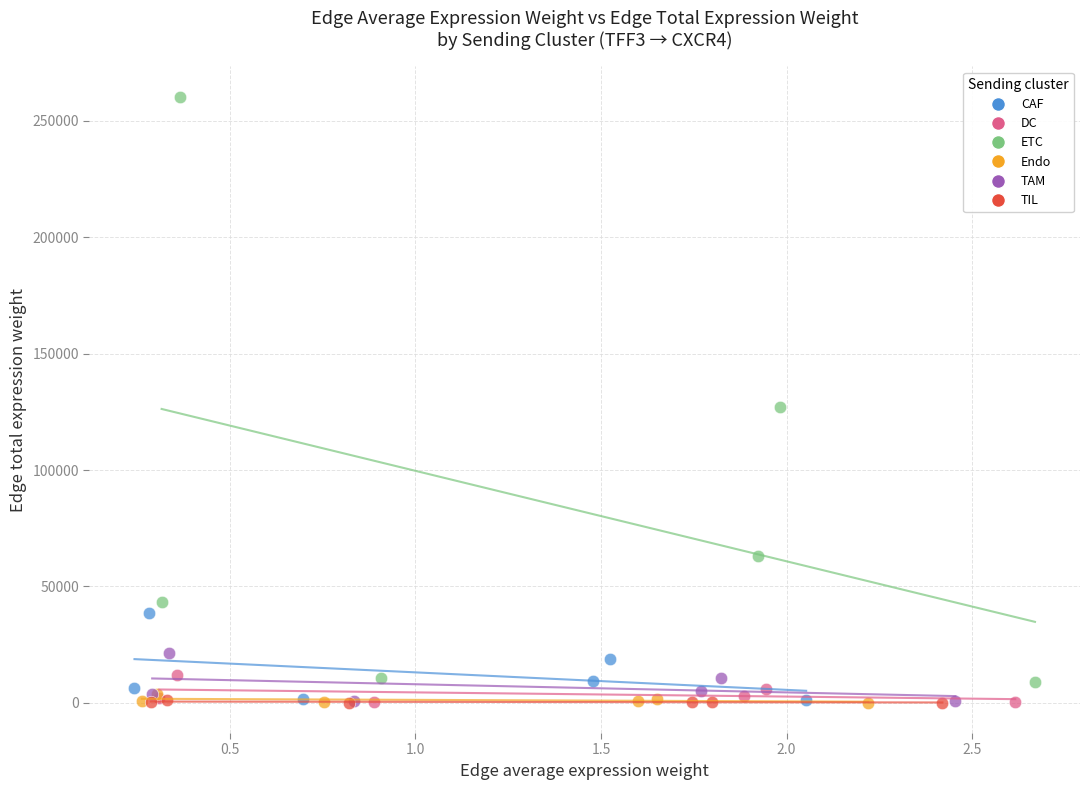

Which series has the widest spread of Y values?

ETC